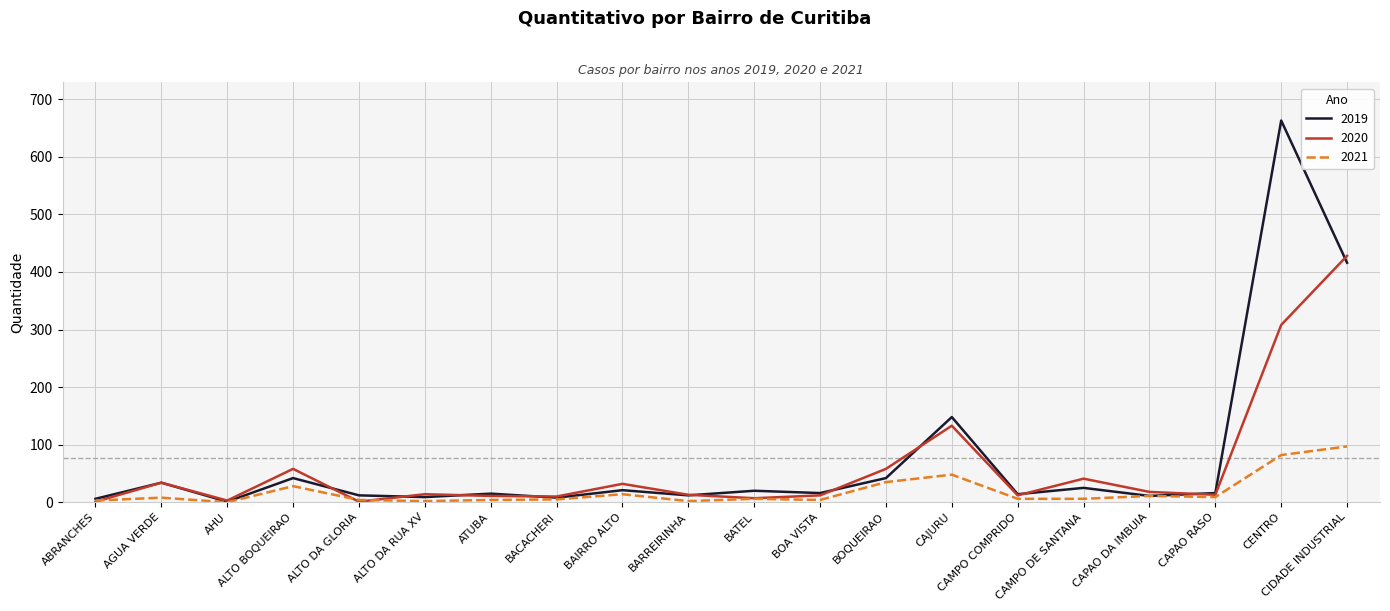

How many lines are shown in the chart?

3